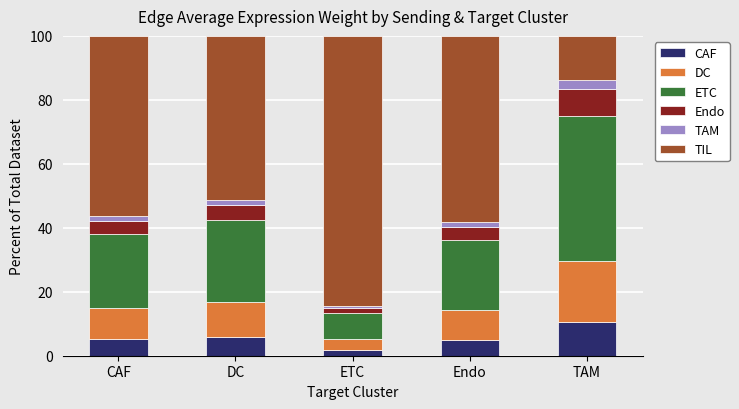

Which category has the lowest value in the CAF series?

ETC